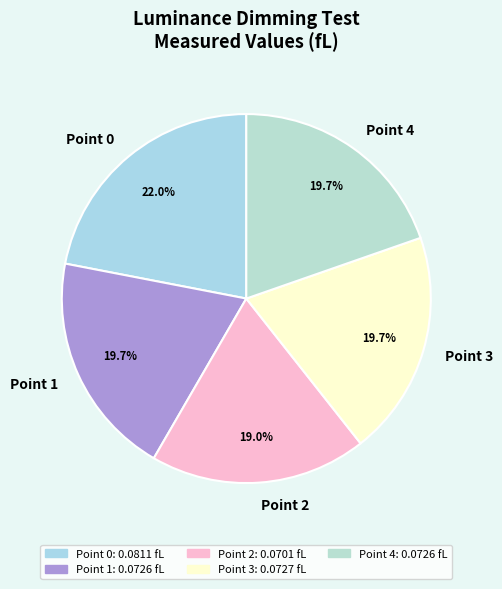

What percentage is the Point 3 slice, to the nearest percent?

20%